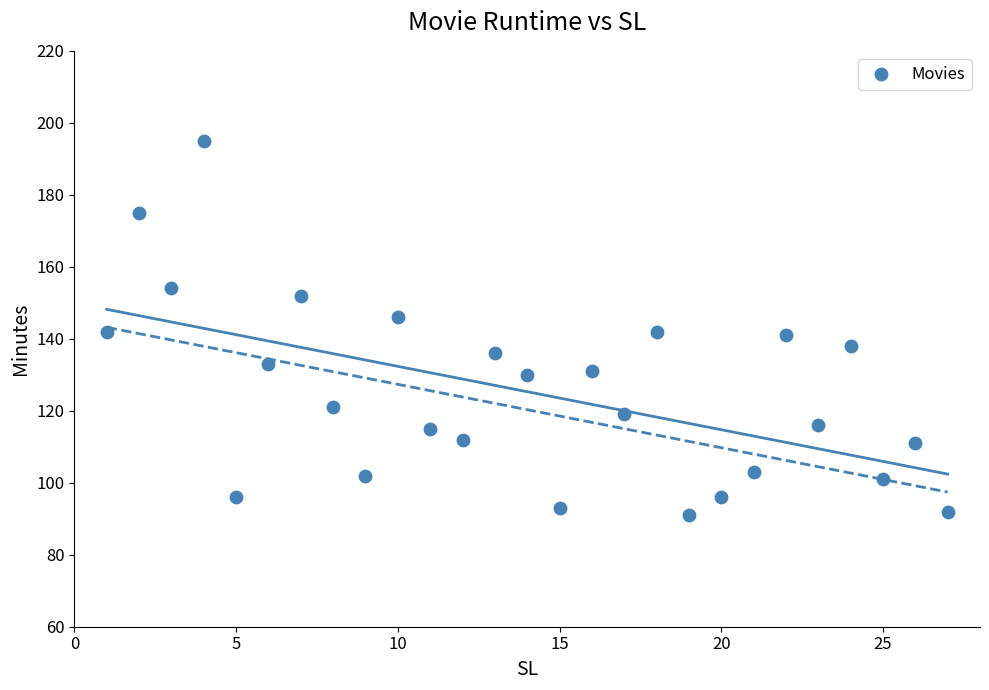

What is the range of X values (max minus min)?

26